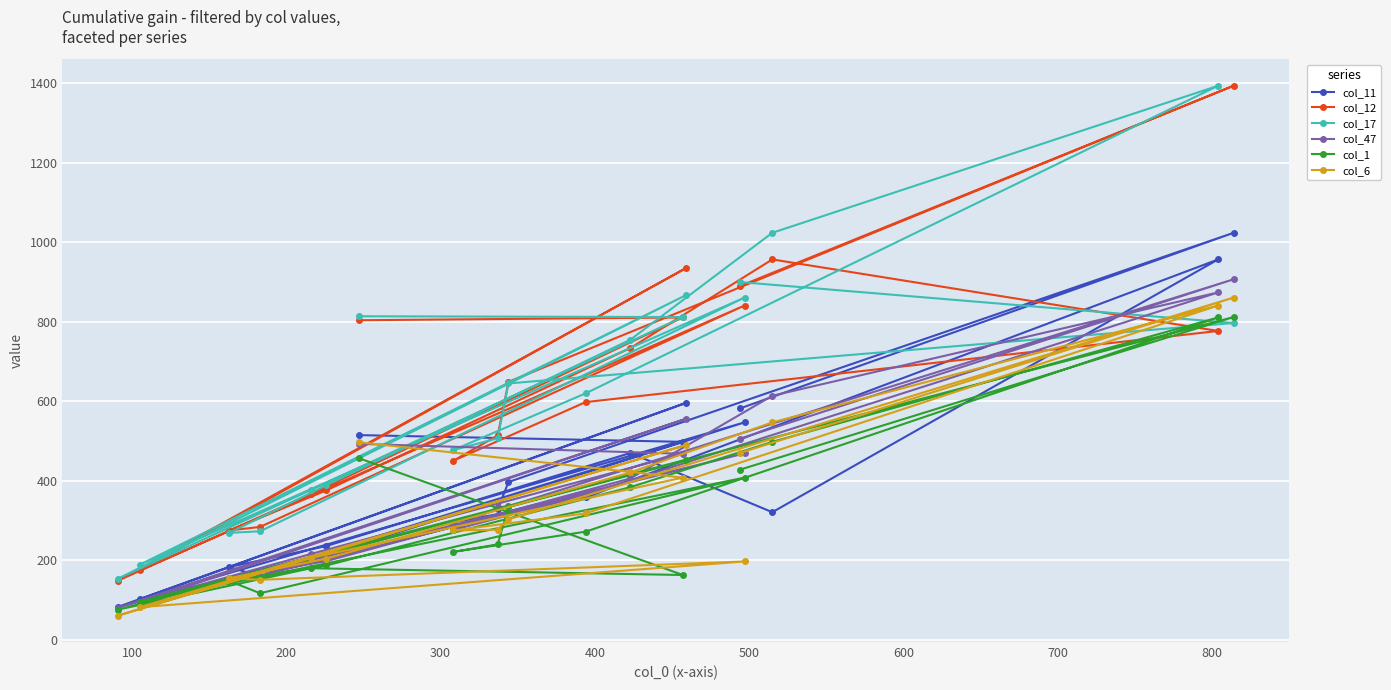

What are all the series names shown in the legend?

col_11, col_12, col_17, col_47, col_1, col_6